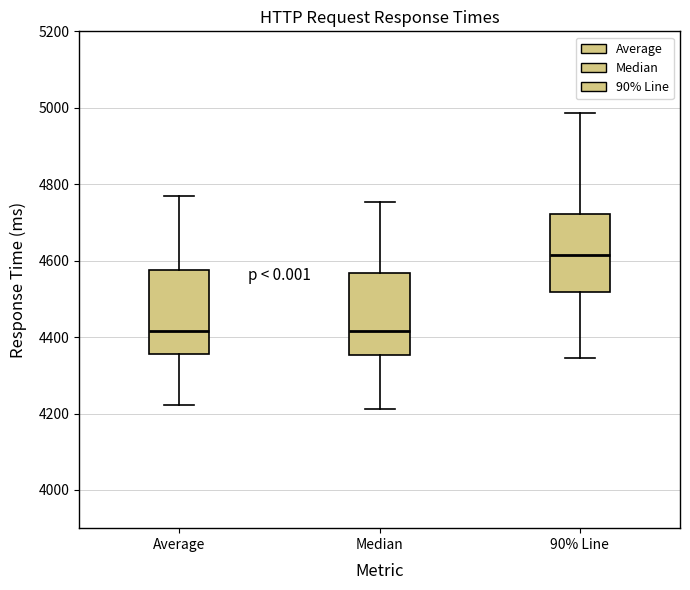

Reading left to right, read every box against the y-axis: the position of its median line, the range the box covers, and the ends of its whiskers. The values are not printed on the chart, so give them approximately, as read against the axis.

Average: median 4420, box 4360 to 4580, whiskers 4220 to 4780
Median: median 4420, box 4360 to 4560, whiskers 4220 to 4760
90% Line: median 4620, box 4520 to 4720, whiskers 4340 to 4980